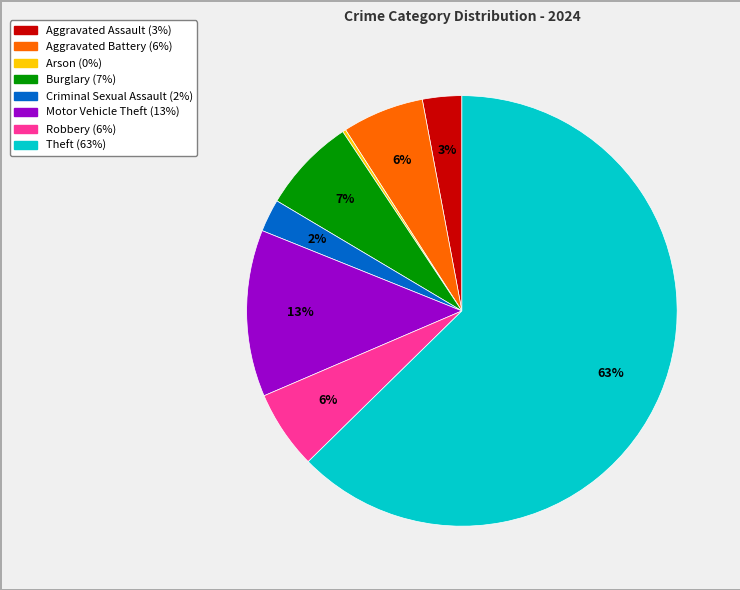

Combined, do Theft and Aggravated Battery account for over 50%?

Yes